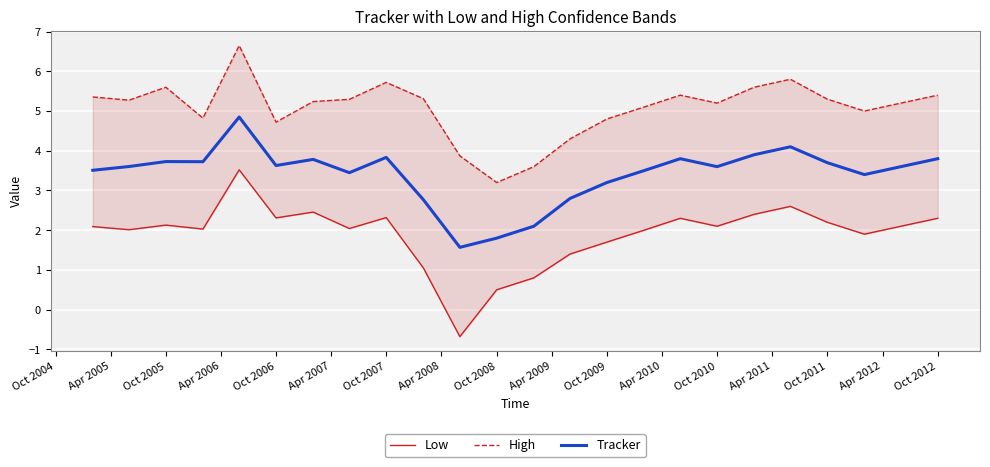

What is the lowest value of the Tracker series?

1.6